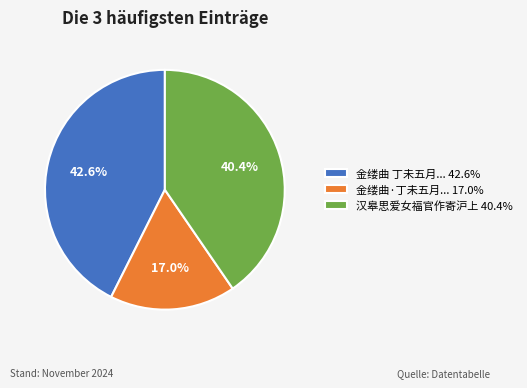

Which category has the smallest portion of the pie?

金缕曲·丁未五月... 17.0%